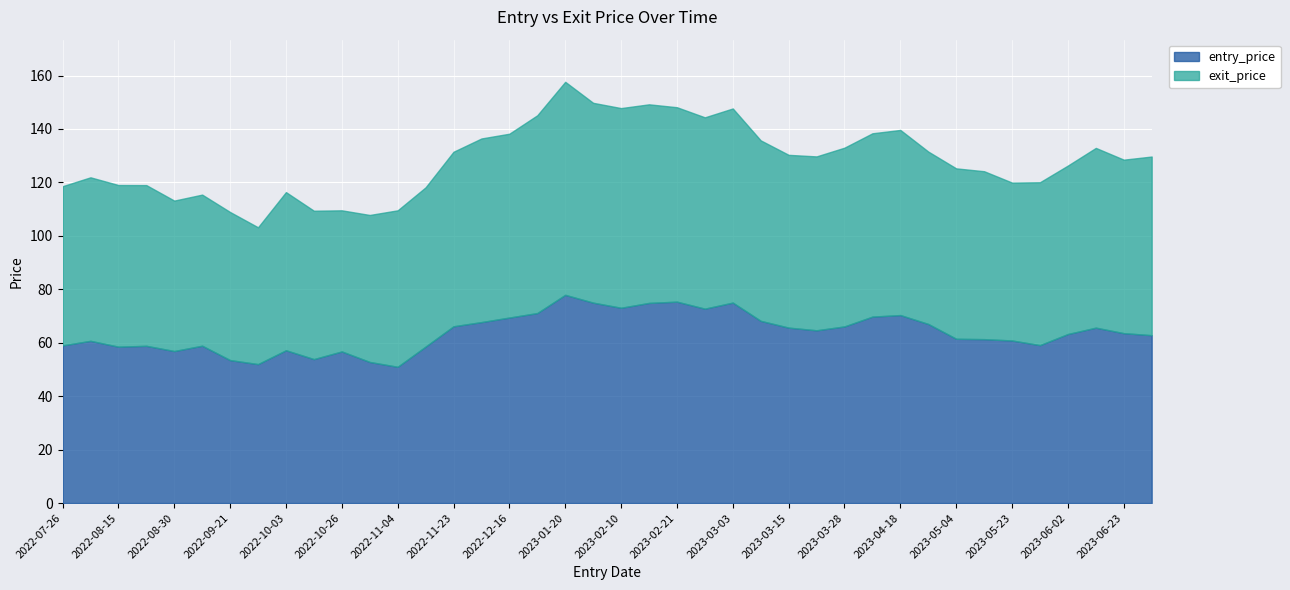

Rank the categories by entry_price value from lowest to highest.

2022-11-04, 2022-09-23, 2022-10-28, 2022-09-21, 2022-10-14, 2022-10-26, 2022-08-30, 2022-10-03, 2022-08-15, 2022-11-07, 2022-08-22, 2022-09-12, 2022-07-26, 2023-05-31, 2022-08-08, 2023-05-23, 2023-05-11, 2023-05-04, 2023-07-06, 2023-06-02, 2023-06-23, 2023-03-23, 2023-06-13, 2023-03-15, 2023-03-28, 2022-11-23, 2023-04-20, 2022-11-29, 2023-03-09, 2022-12-16, 2023-04-11, 2023-04-18, 2022-12-29, 2023-02-22, 2023-02-10, 2023-02-16, 2023-02-02, 2023-03-03, 2023-02-21, 2023-01-20